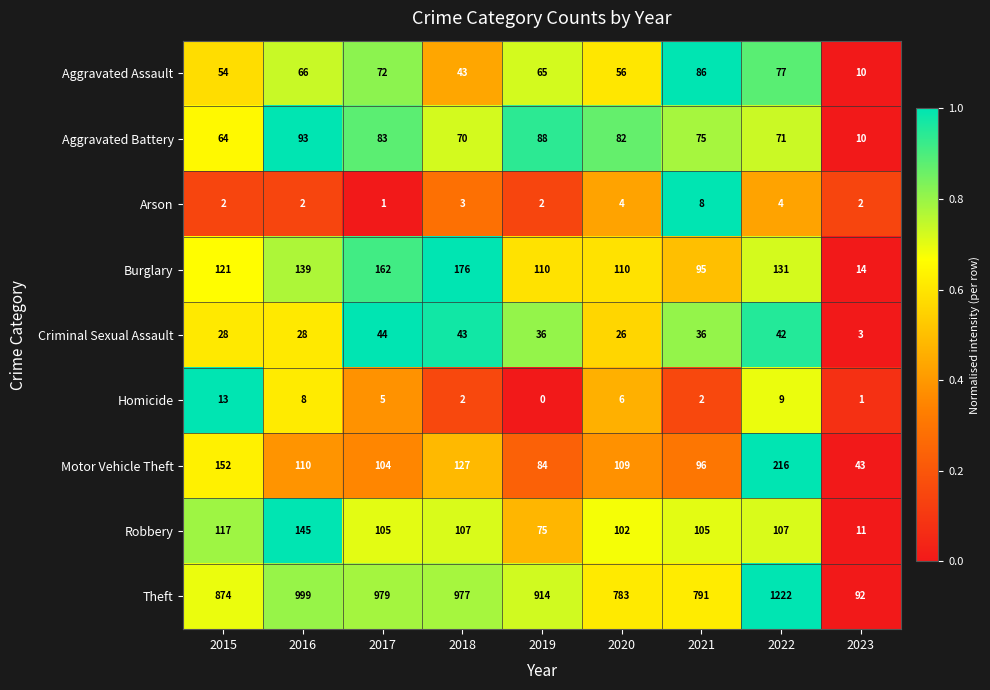

What is the difference between the maximum and minimum values in the Motor Vehicle Theft series?

173